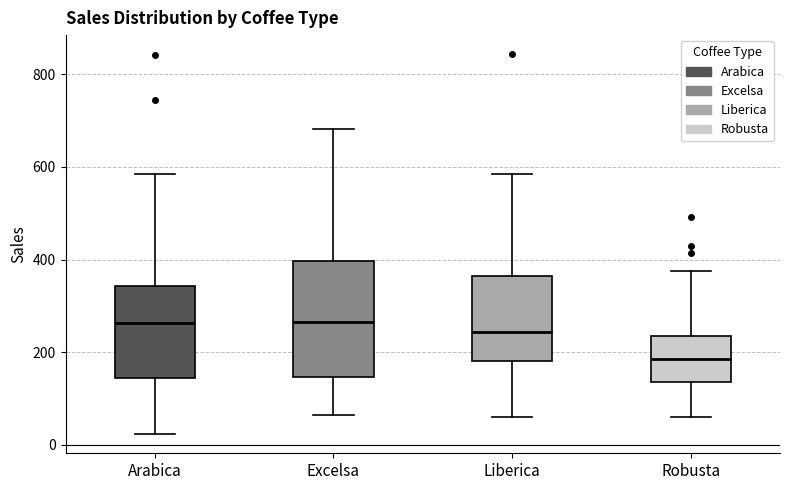

Which box is the tallest, from its lower edge to its upper edge?

Excelsa